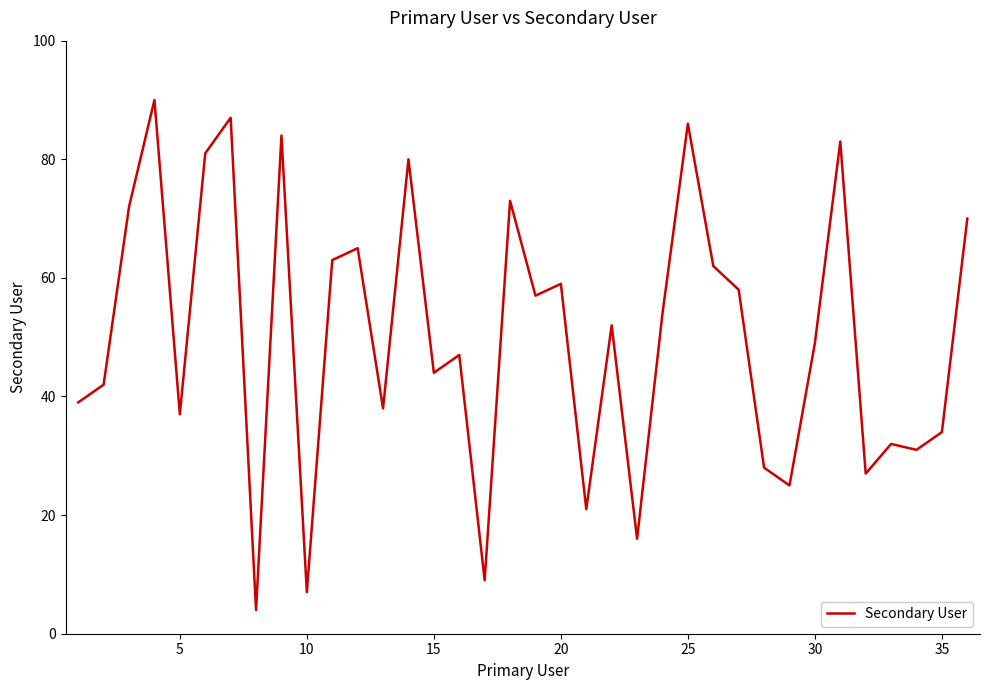

What is the minimum value shown in the chart?

4